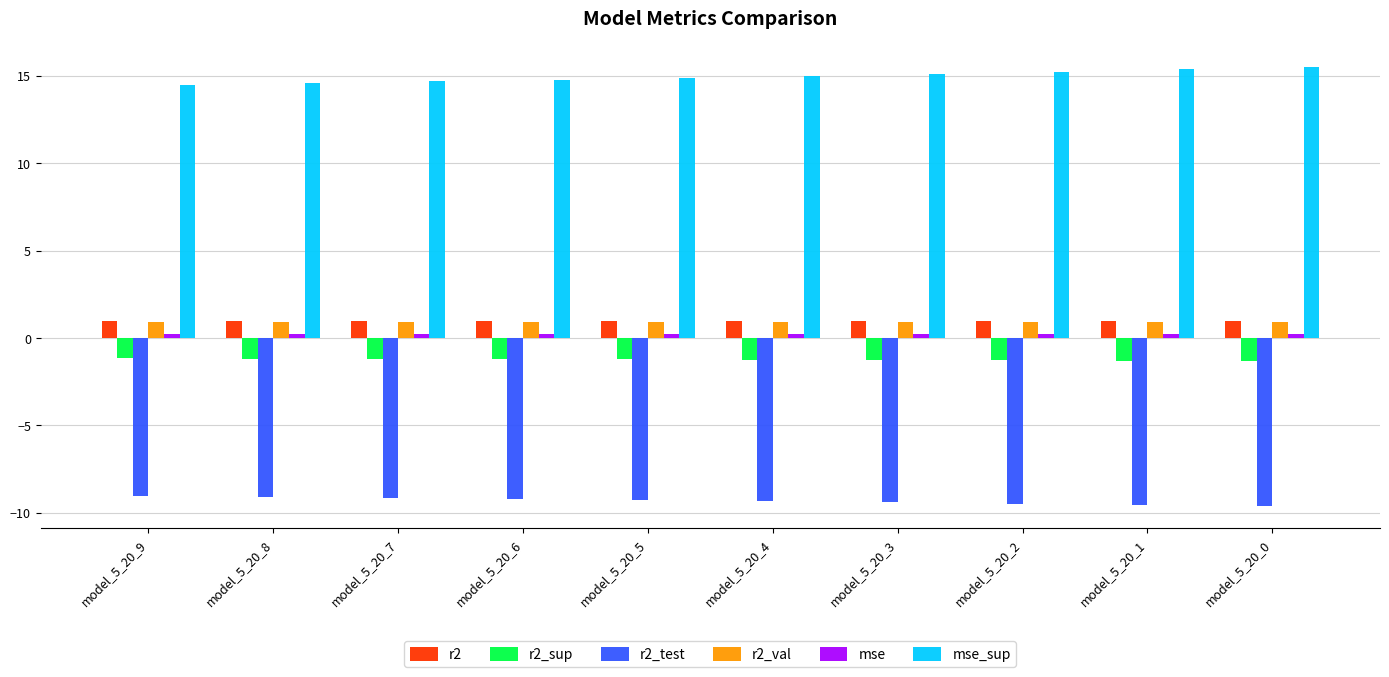

What is the minimum value shown in the chart?

-9.6